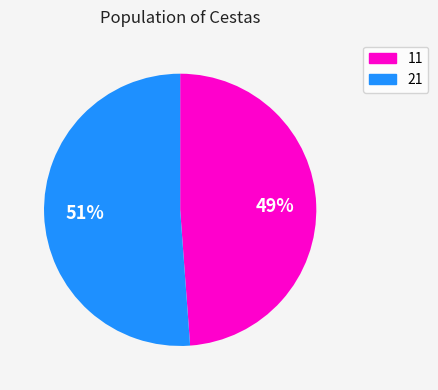

Which has a higher value, 11 or 21?

21